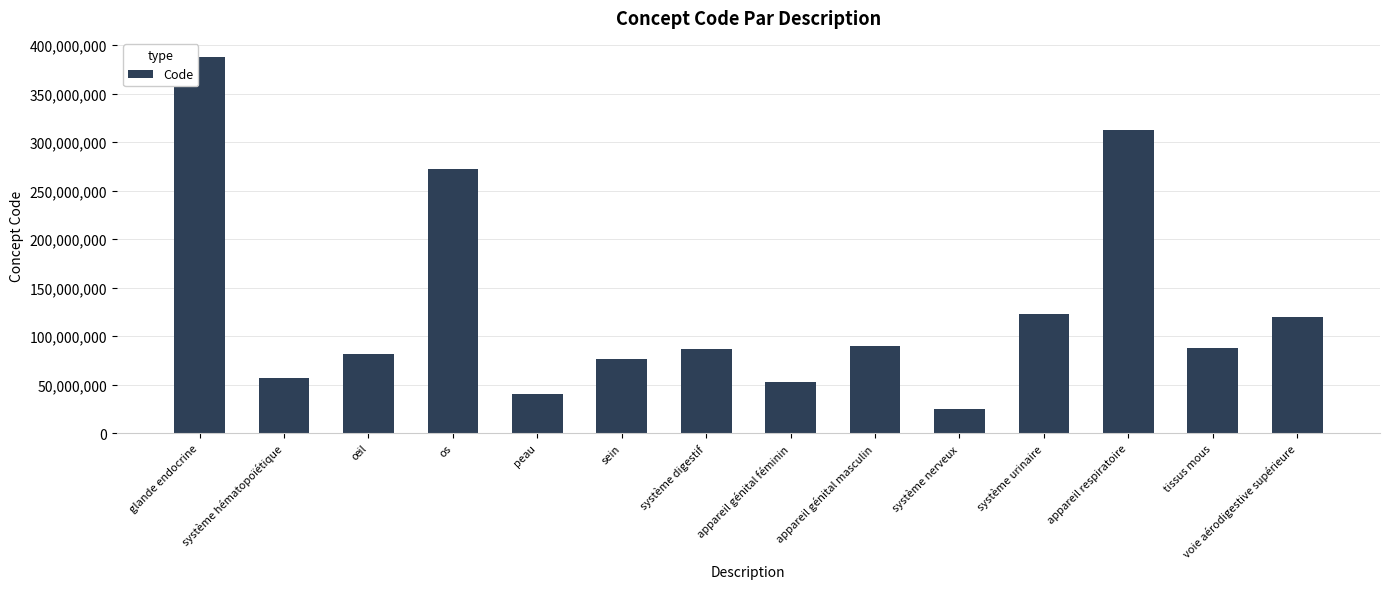

Which category has the highest value across all series?

glande endocrine